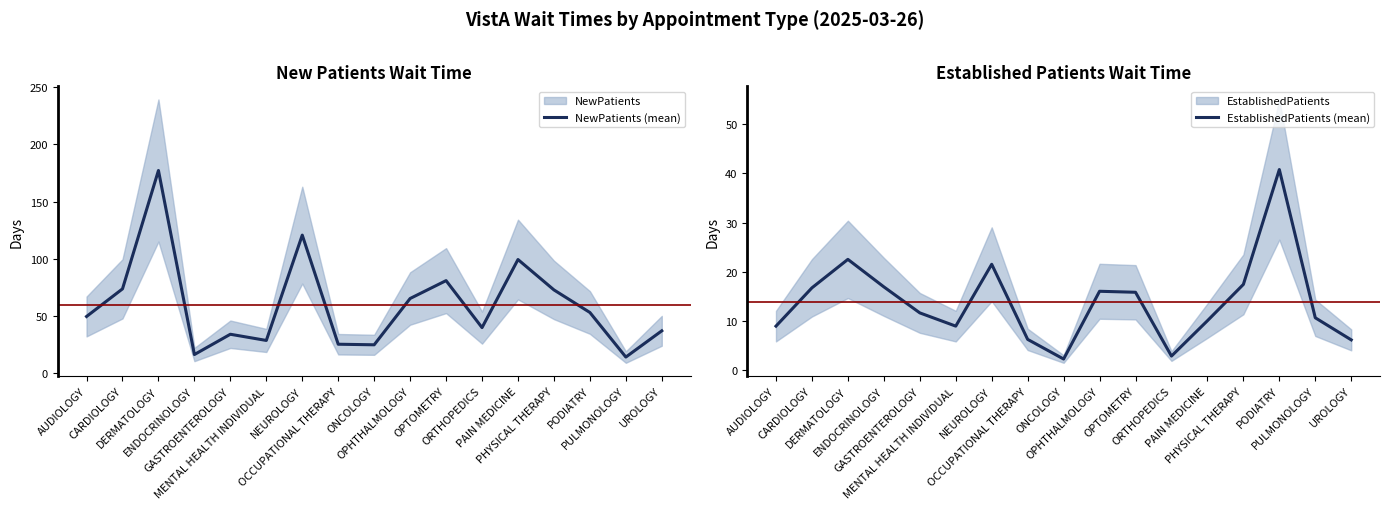

Which label corresponds to the largest value in the chart?

DERMATOLOGY